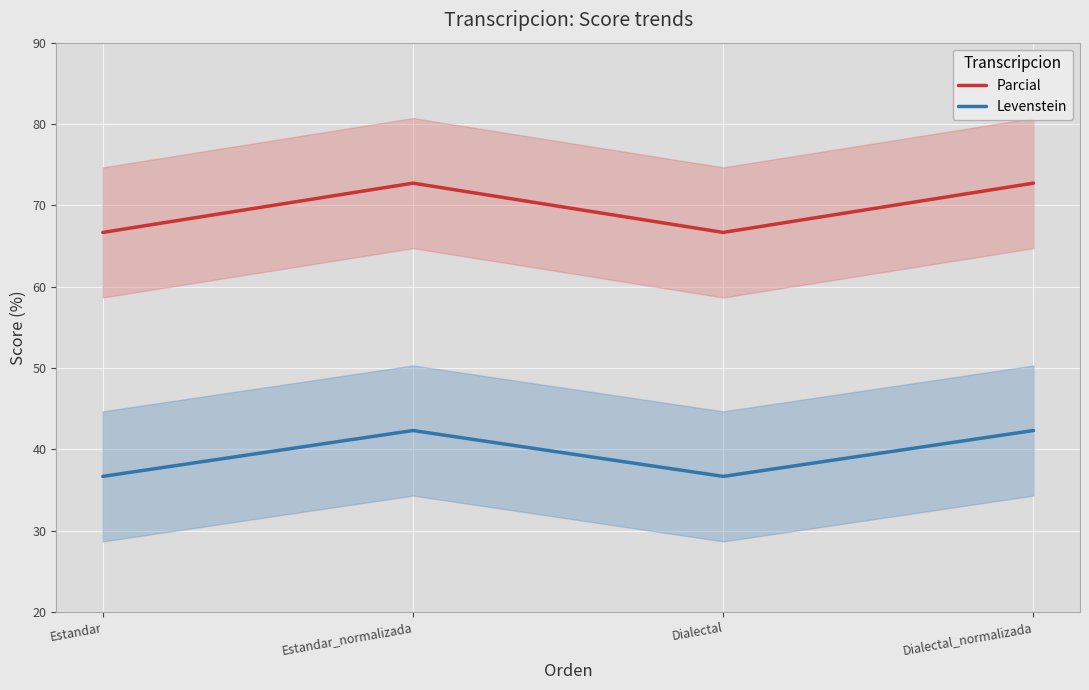

Reading right to left, what are all the values shown in this chart?

Parcial: Dialectal_normalizada=72.7	Dialectal=66.7	Estandar_normalizada=72.7	Estandar=66.7
Levenstein: Dialectal_normalizada=42.3	Dialectal=36.7	Estandar_normalizada=42.3	Estandar=36.7